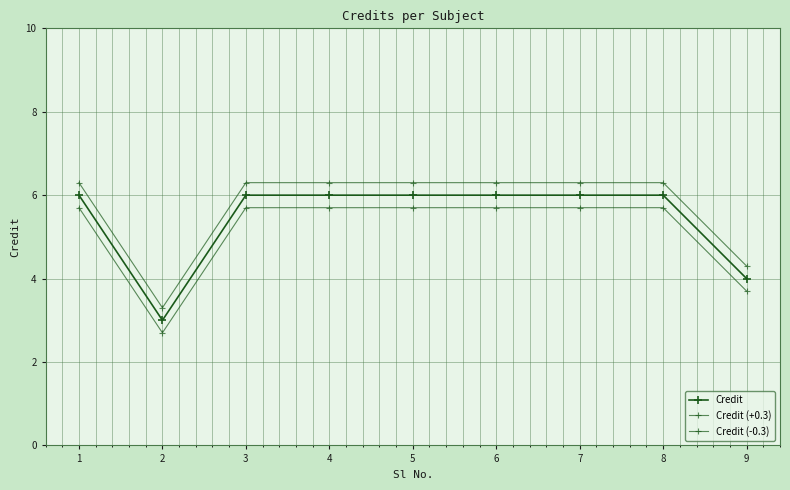

True or false: Credit and Credit (+0.3) intersect in this chart.

False